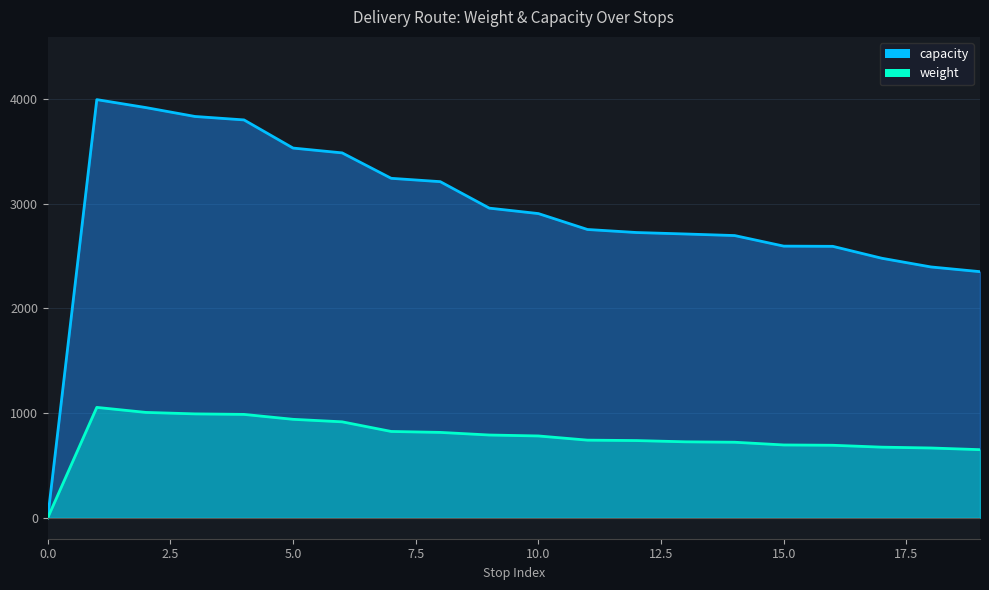

True or false: weight and capacity cross at least once.

False